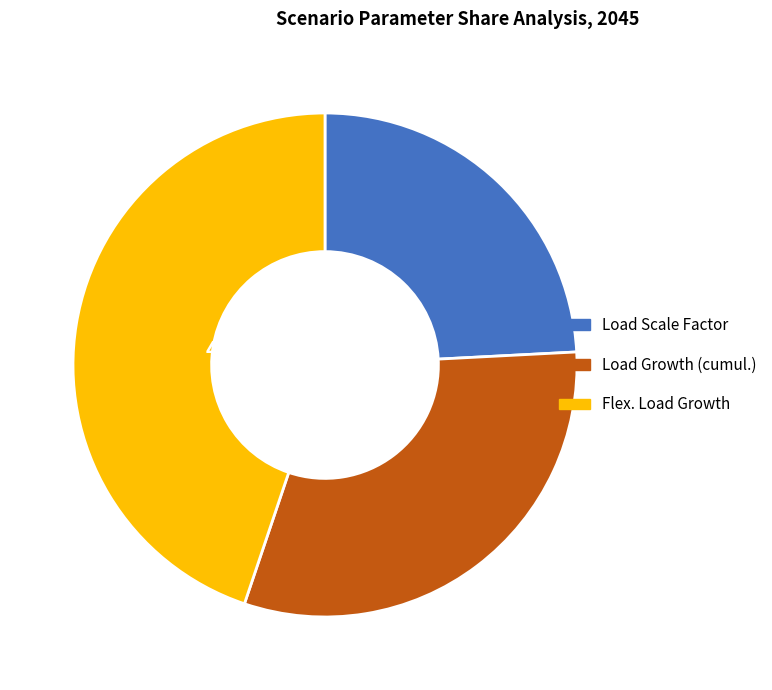

Which category has the smallest portion of the pie?

Load Scale Factor